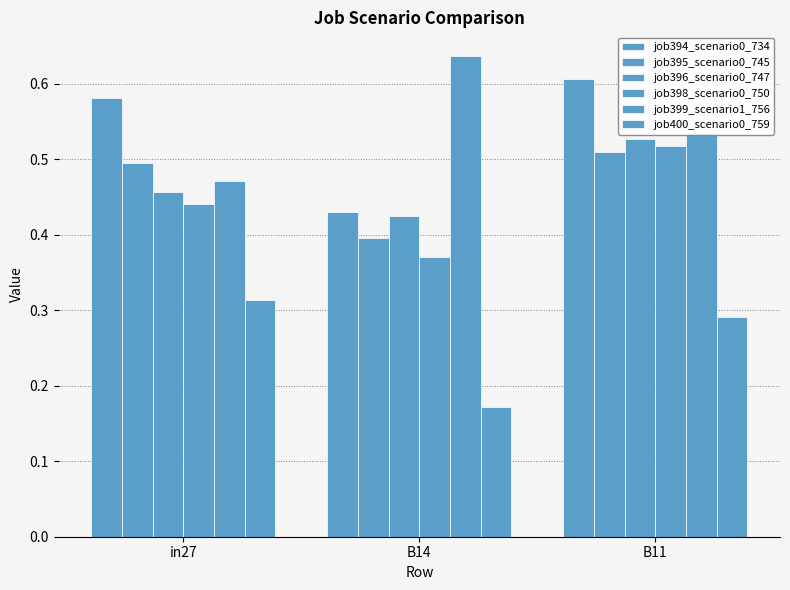

What is the sum of the job399_scenario1_756 values at B14 and in27?

1.1